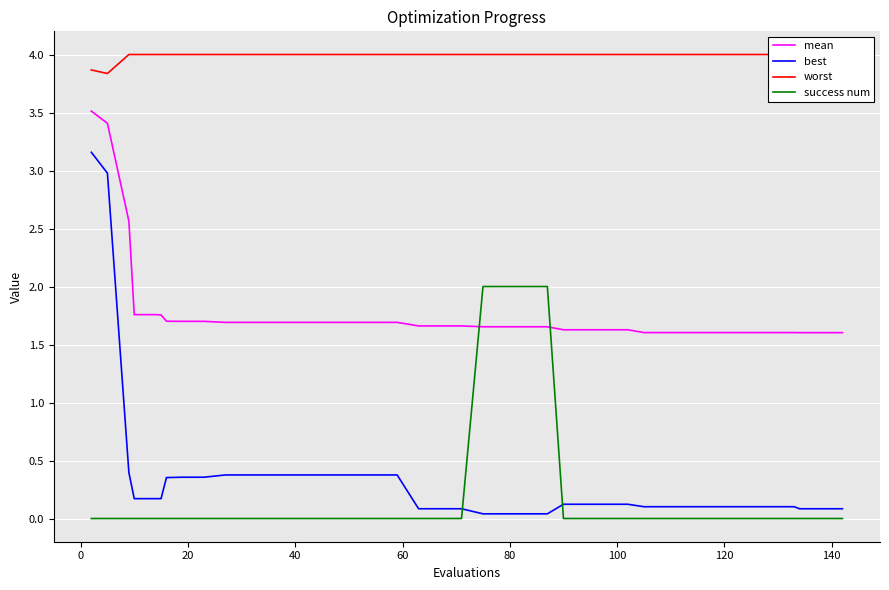

What are all the series names shown in the legend?

mean, best, worst, success num